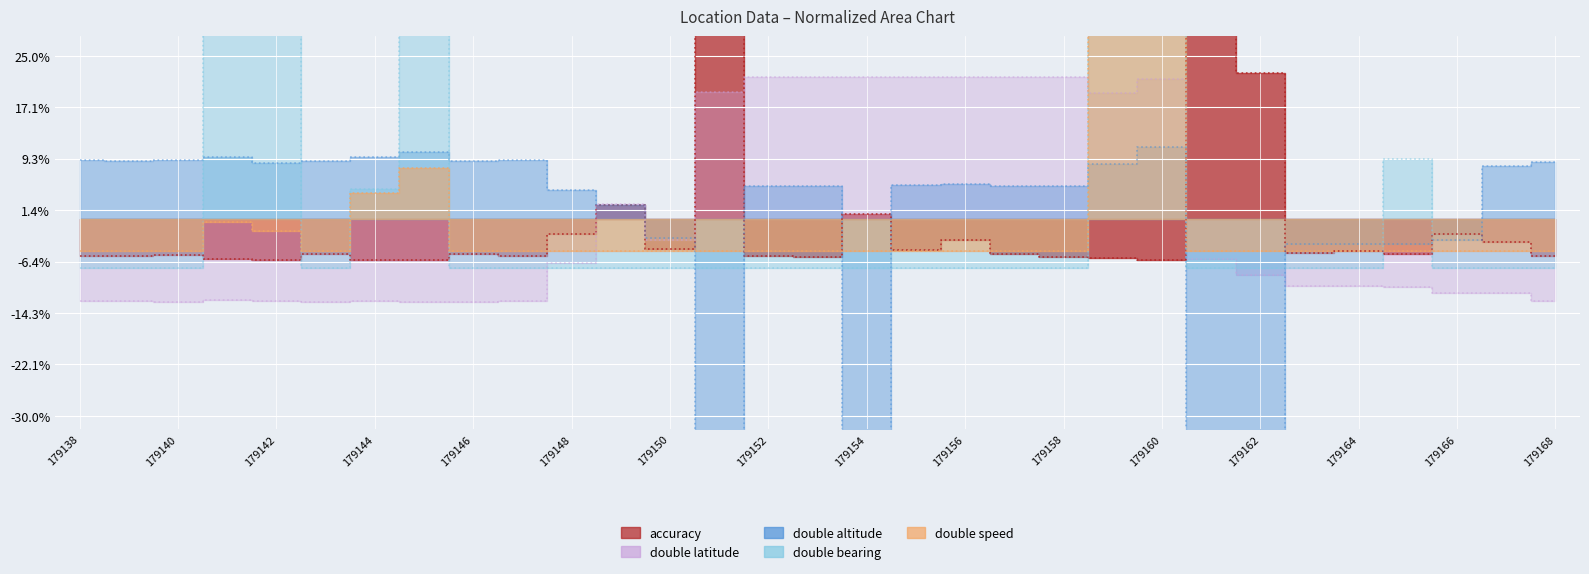

The value of accuracy at 179168 is -0.1. True or false?

True